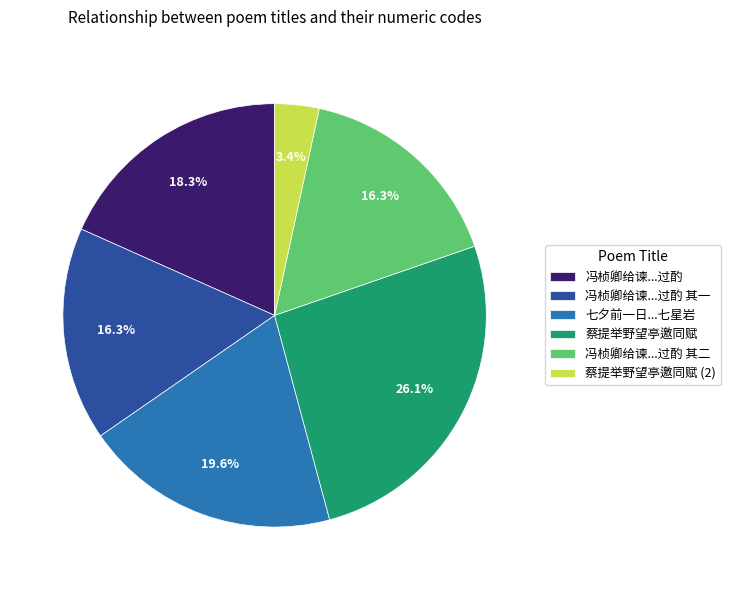

What percentage do 冯桢卿给谏...过酌 其二 and 七夕前一日...七星岩 together represent?

35.9%